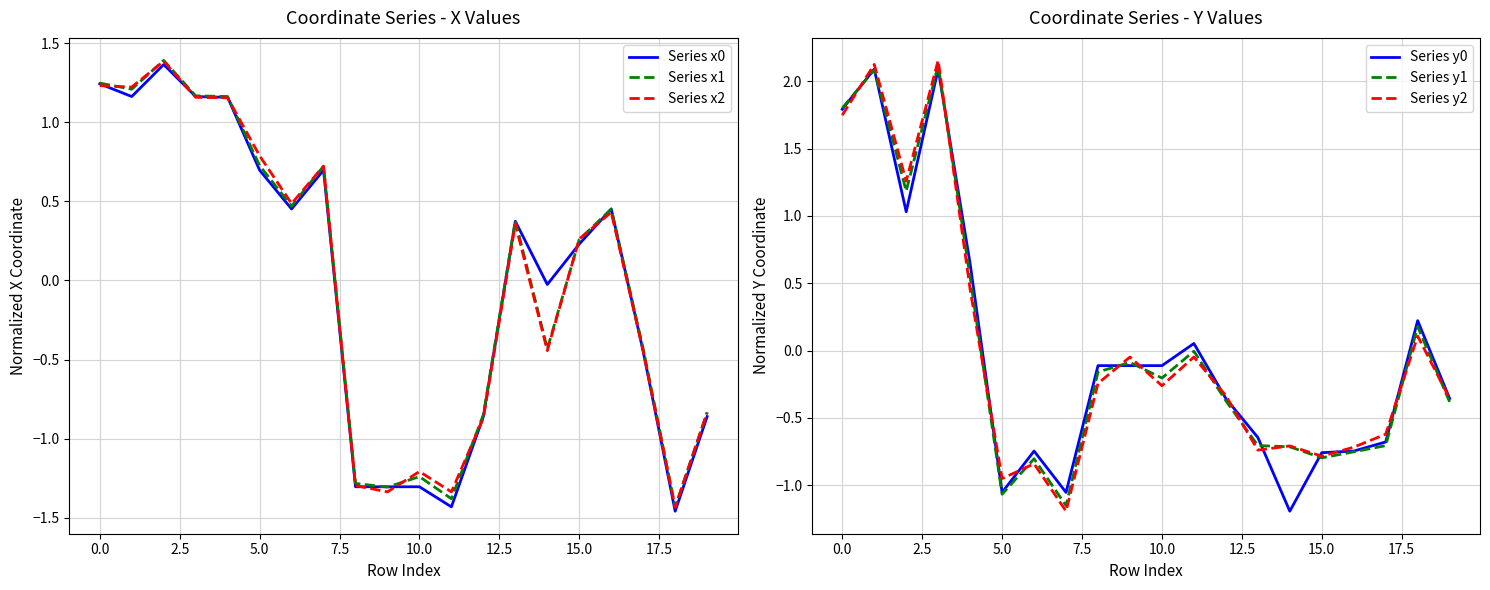

The Series x1 series shows 0.3 at 0.0. True or false?

False